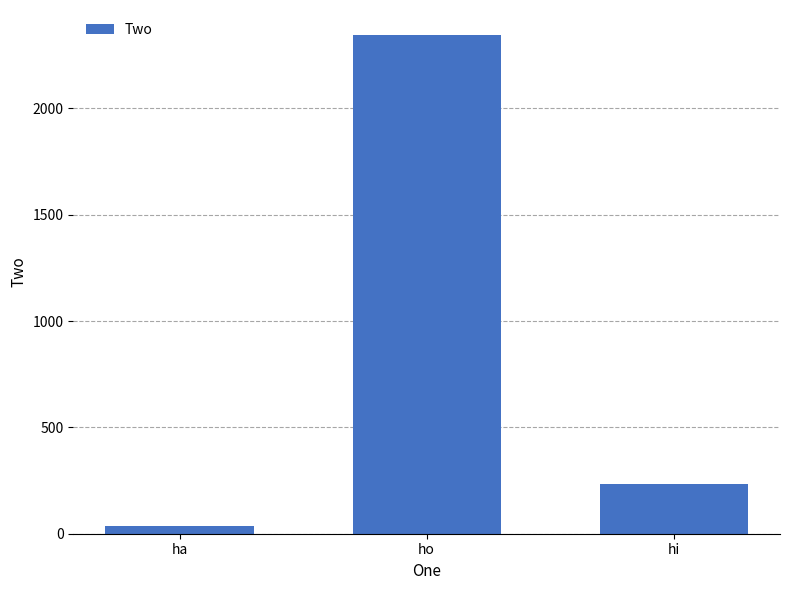

What is the value of the 3rd bar from the left?

234.1